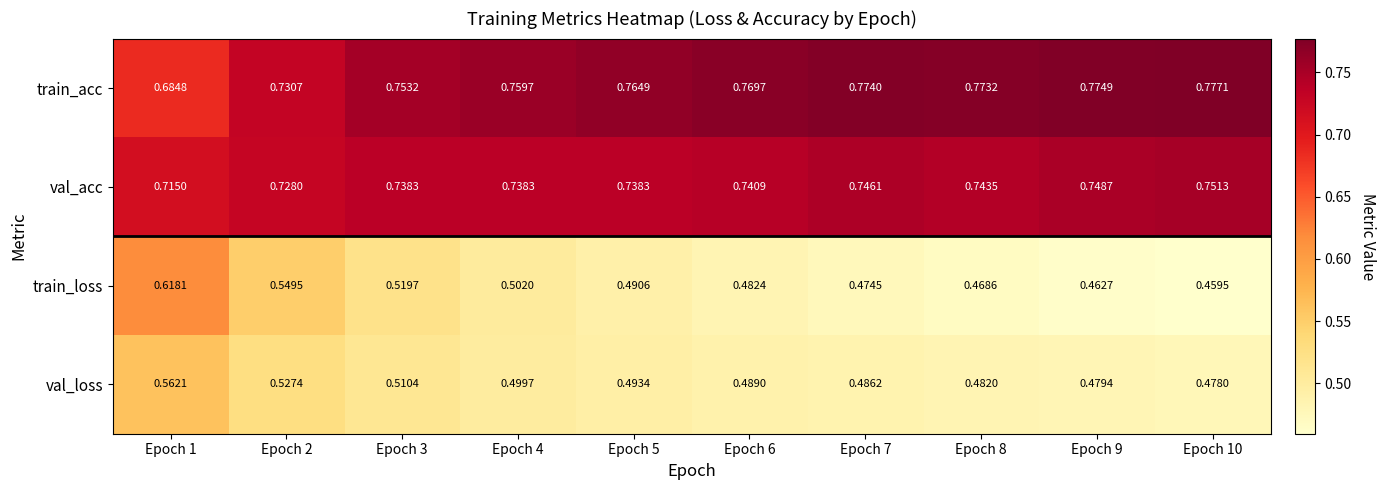

Which series changed the most between Epoch 1 and Epoch 4?

train_loss